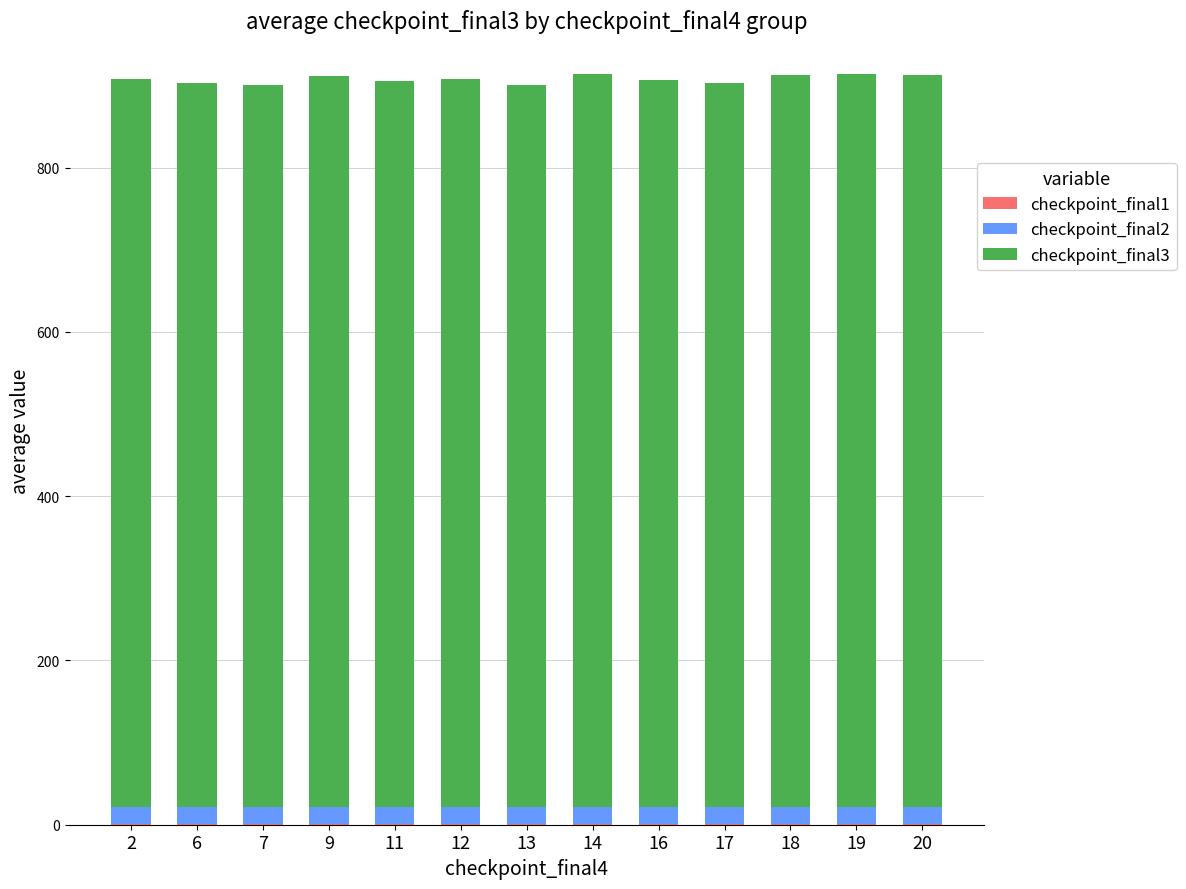

Are the bars horizontal?

No